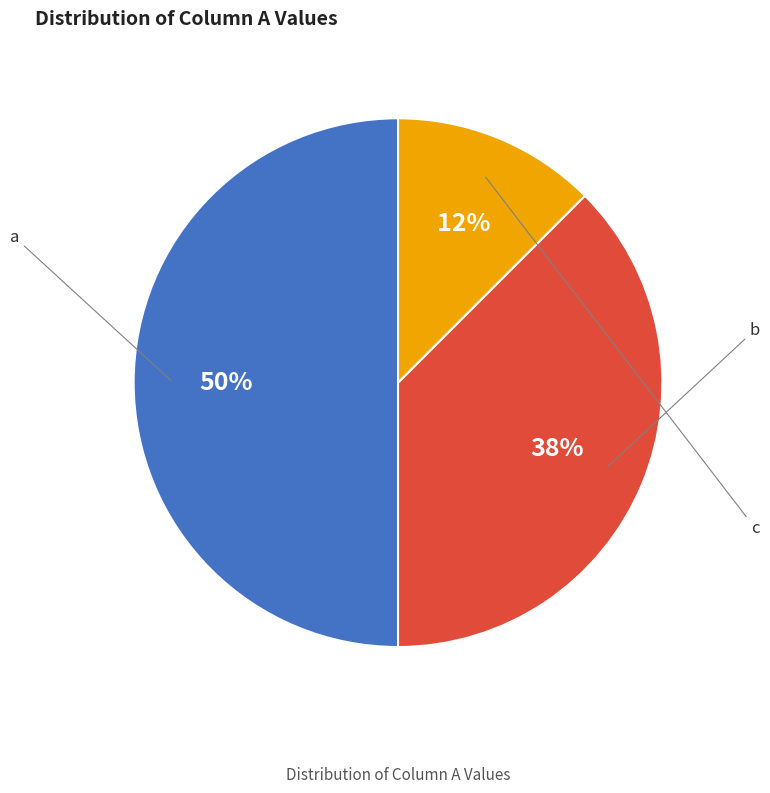

Which slice is the smallest?

c